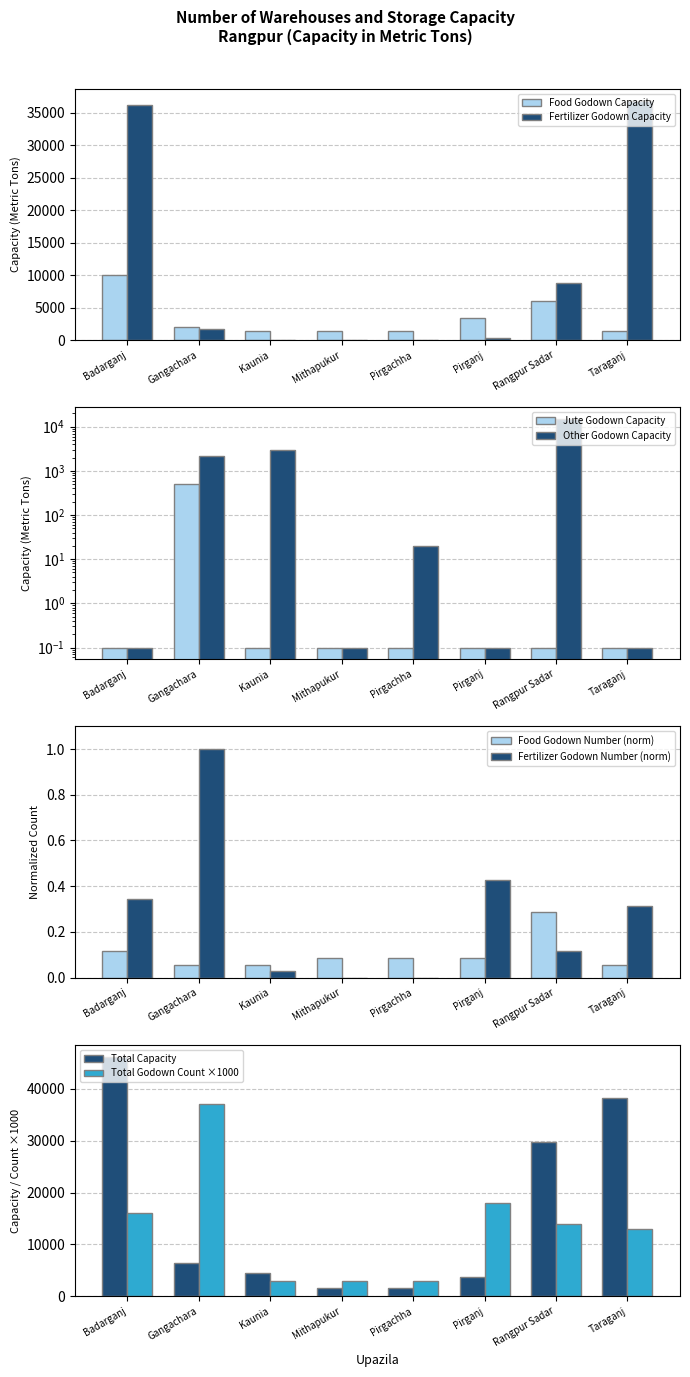

List the series in order of their peak value, lowest first.

Food Godown Number, Fertilizer Godown Number, Jute Godown Capacity, Food Godown Capacity, Other Godown Capacity, Fertilizer Godown Capacity